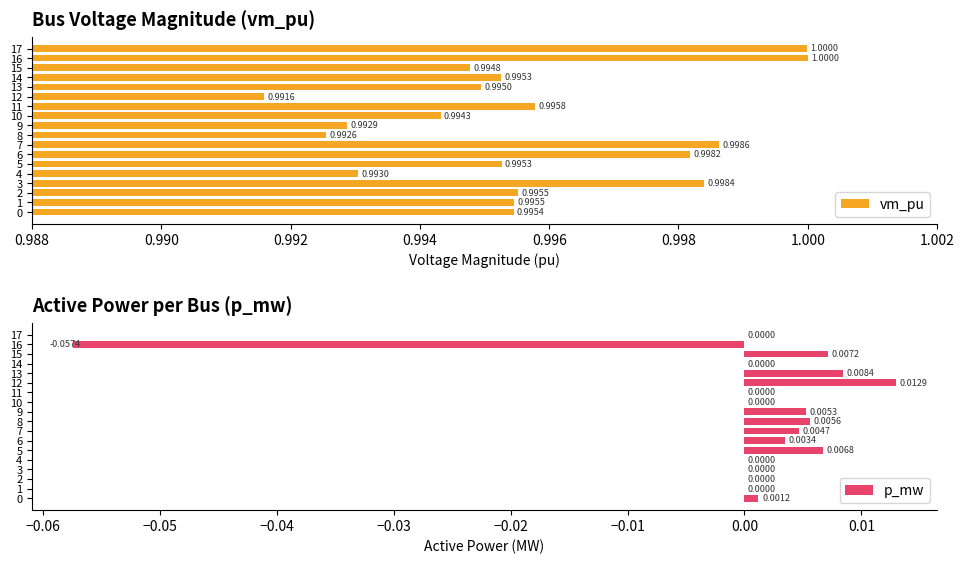

Reading right to left, transcribe all the data shown in this chart.

vm_pu: 1.0	1.0	1.0	1.0	1.0	1.0	1.0	1.0	1.0	1.0	1.0	1.0	1.0	1.0	1.0	1.0	1.0	1.0
p_mw: 0.0	-0.1	0.0	0.0	0.0	0.0	0.0	0.0	0.0	0.0	0.0	0.0	0.0	0.0	0.0	0.0	0.0	0.0